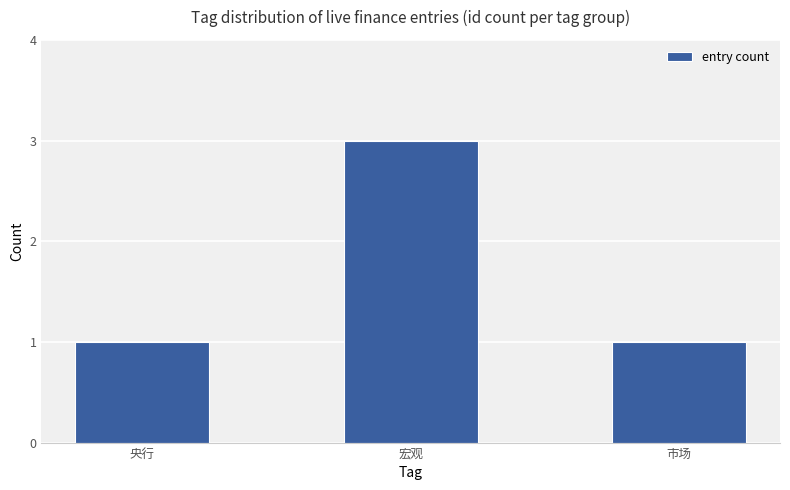

Which label corresponds to the largest value in the chart?

宏观